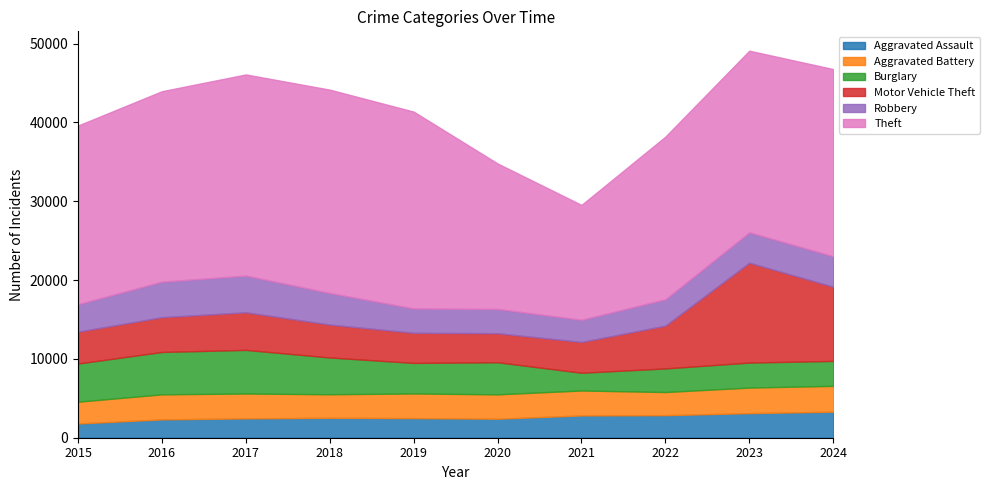

True or false: Robbery has a value of 4886 at 2022.

False